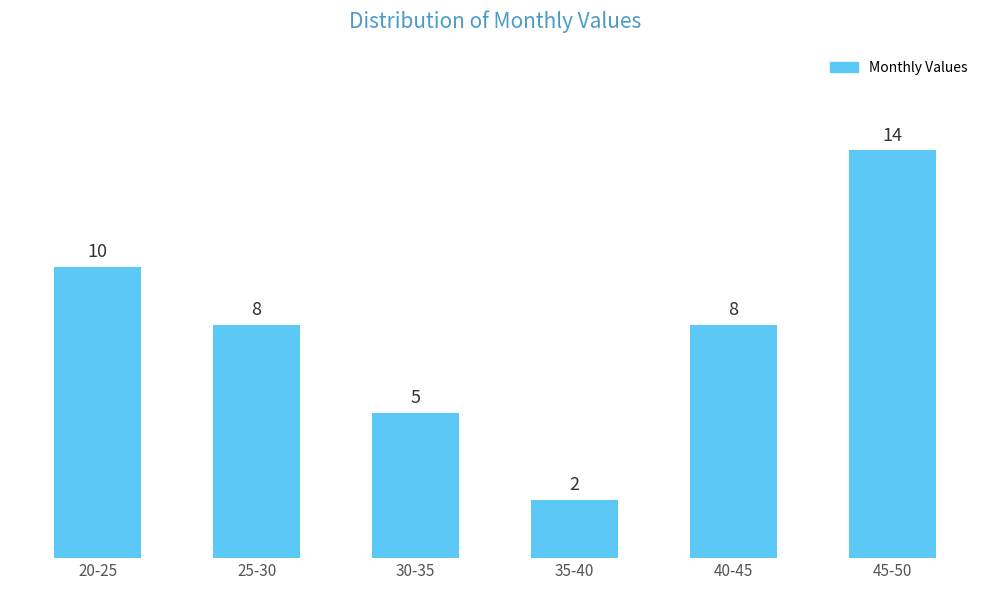

Reading left to right, list all the values displayed in this chart.

20-25=10	25-30=8	30-35=5	35-40=2	40-45=8	45-50=14